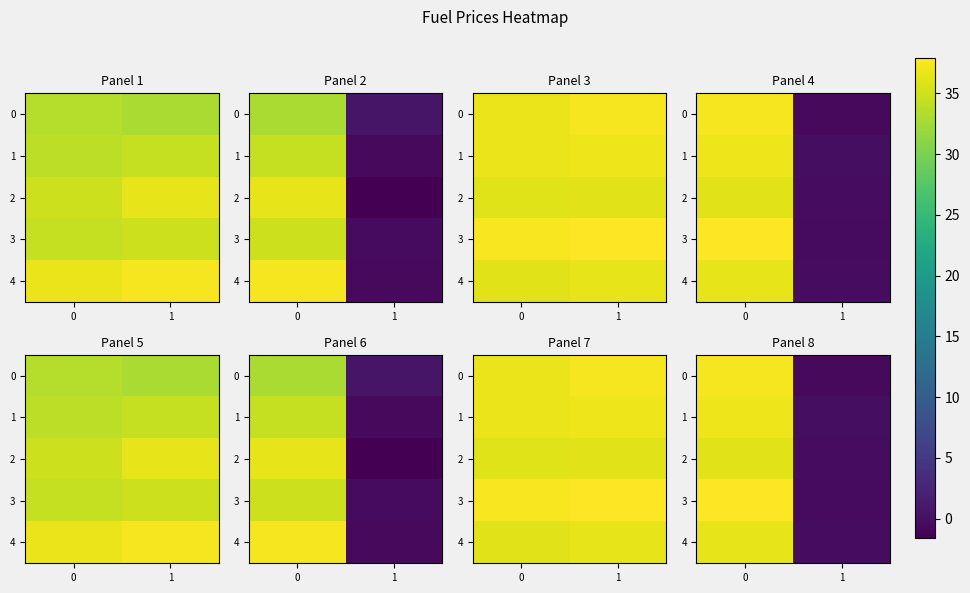

Which series has the largest total across all categories?

3